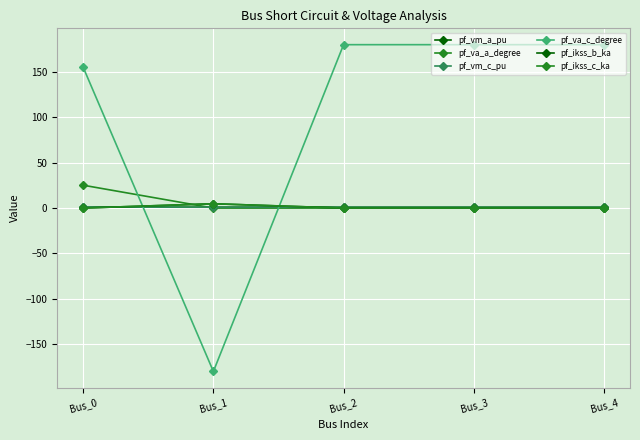

Does the chart display data point markers on the line(s)?

Yes